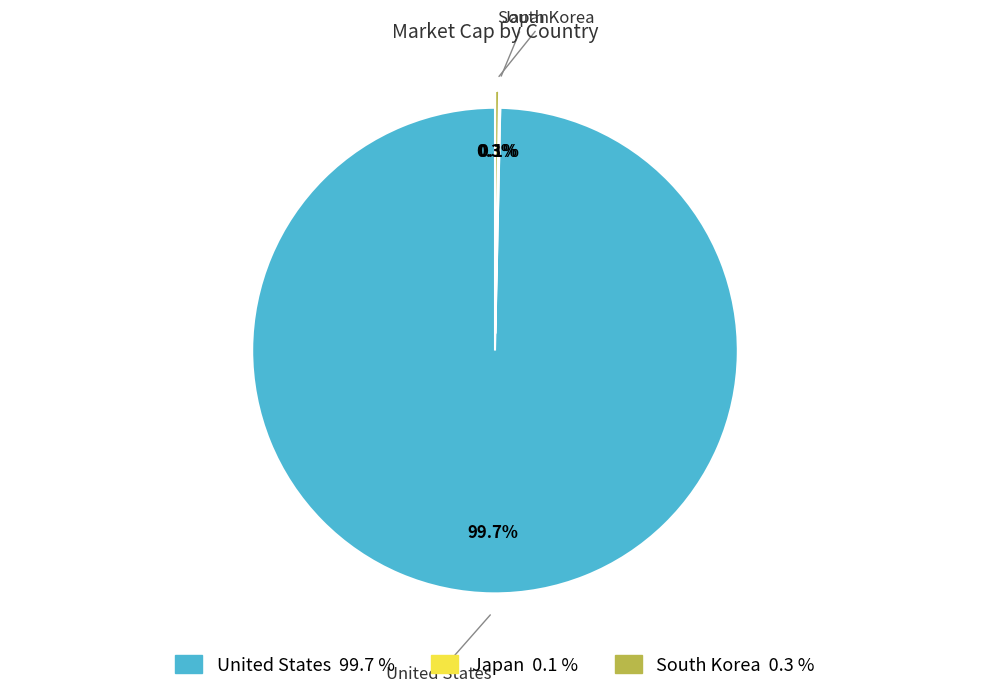

What is the largest slice in the pie chart?

United States